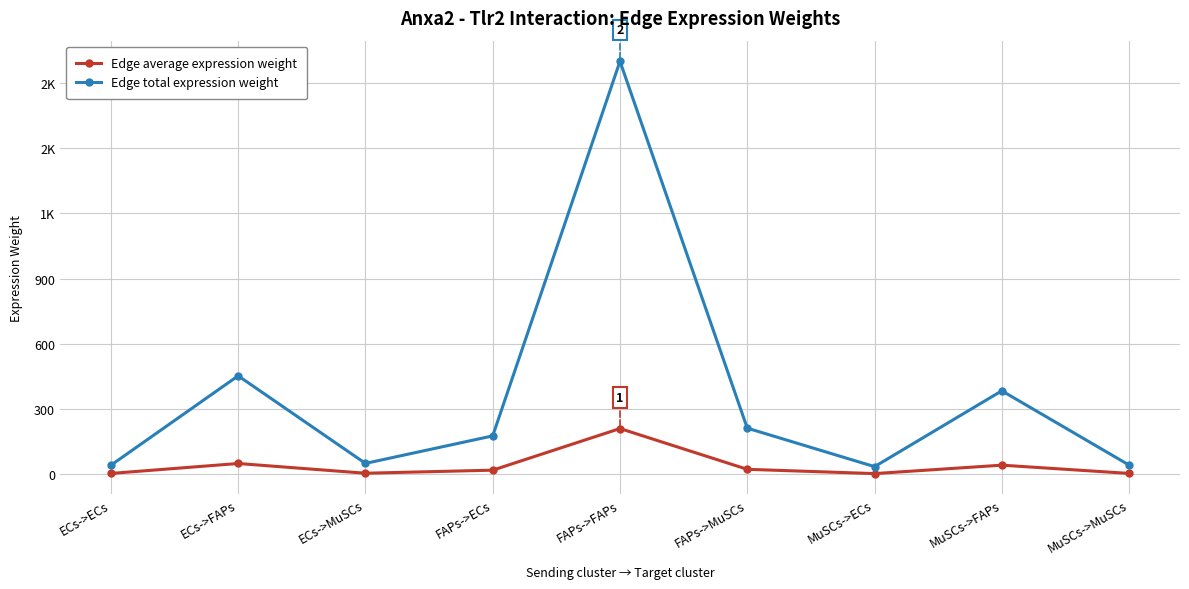

What are all the series names shown in the legend?

Edge average expression weight, Edge total expression weight